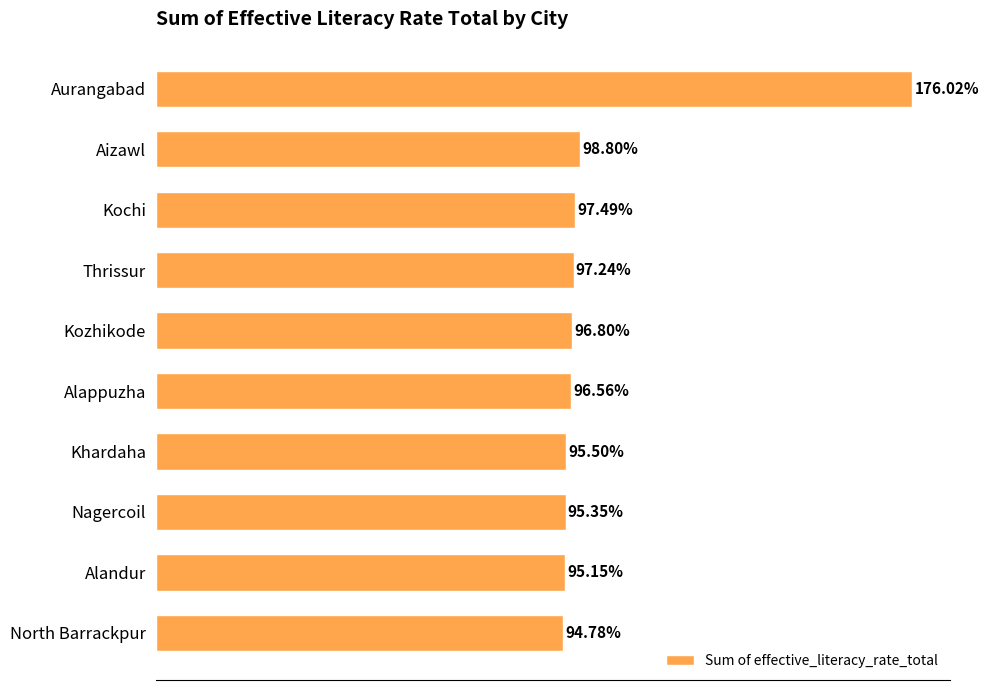

Rank the categories by value from highest to lowest.

Aurangabad, Aizawl, Kochi, Thrissur, Kozhikode, Alappuzha, Khardaha, Nagercoil, Alandur, North Barrackpur